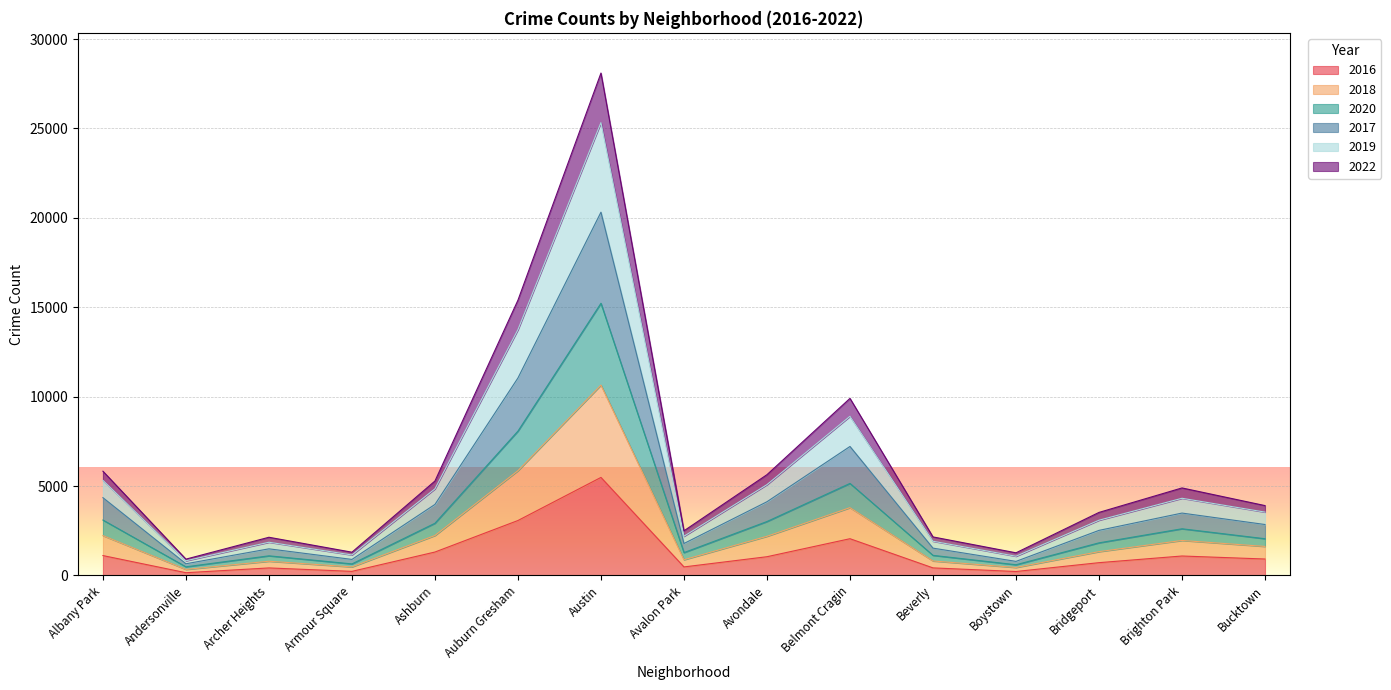

What position from the left is Andersonville?

2